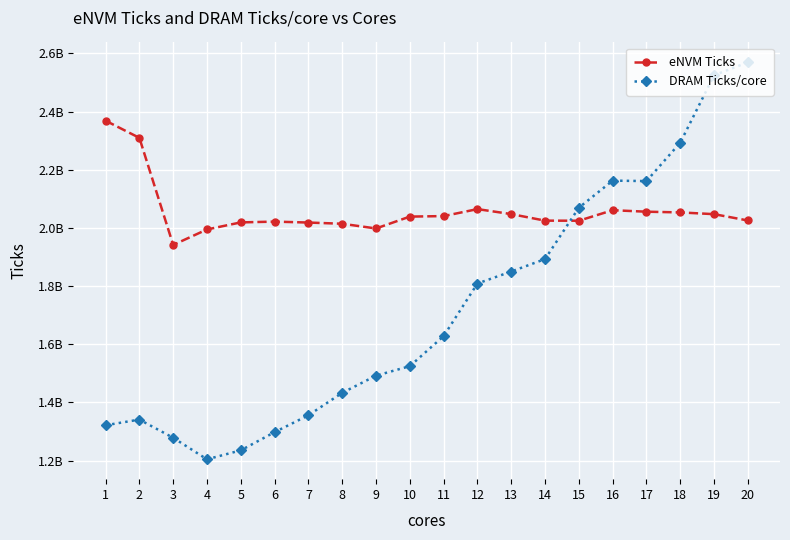

True or false: eNVM Ticks and DRAM Ticks/core cross at least once.

True